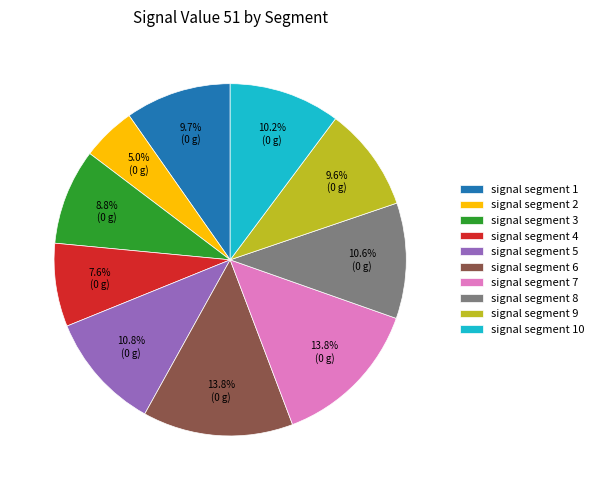

Count the number of slices in the pie.

10